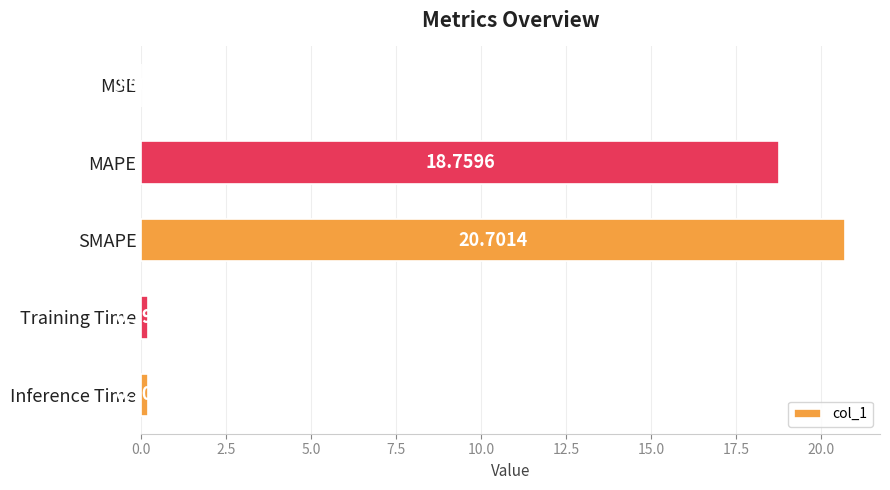

What is the sum of the values at Training Time and MAPE?

19.0